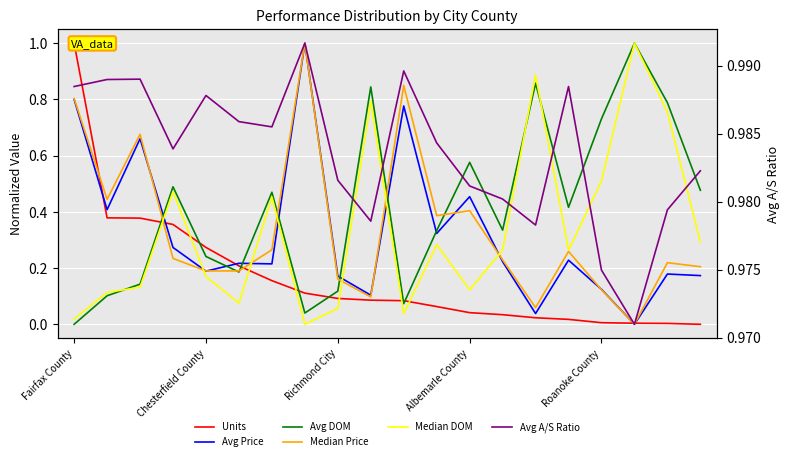

What is the average value of the Units series?

0.2